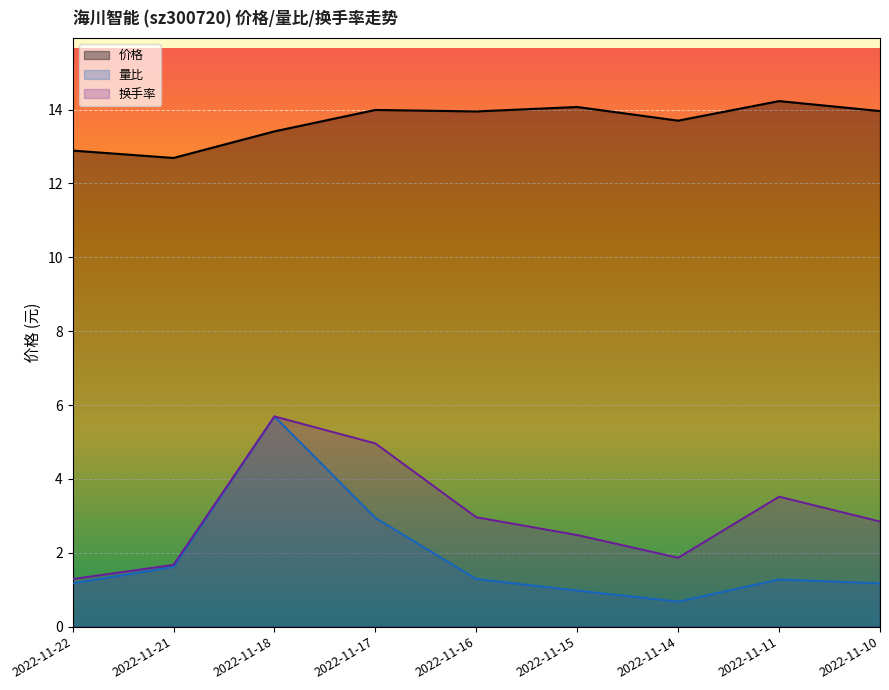

What is the greatest value displayed?

14.2